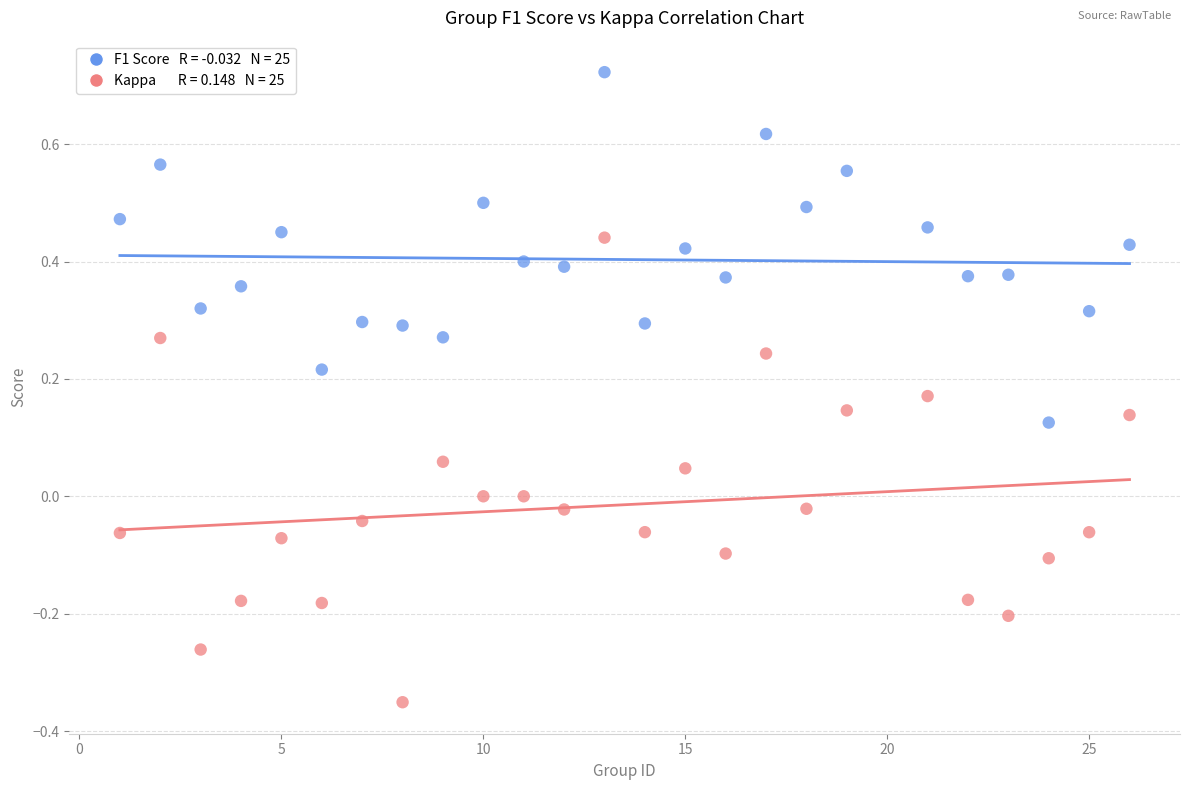

Across all data points, what is the range of Y values (max minus min)?

1.1